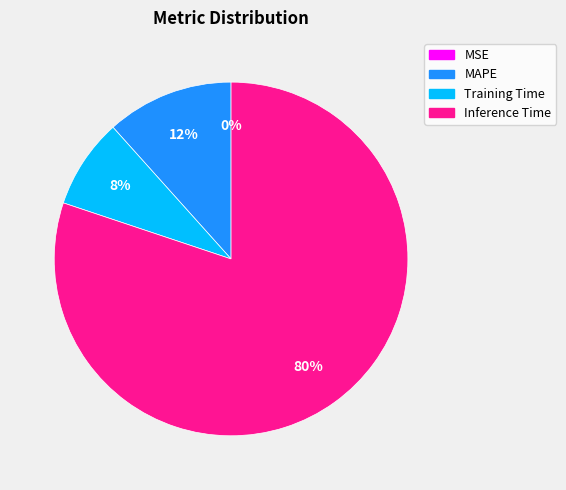

Combined, do Inference Time and MAPE account for over 50%?

Yes